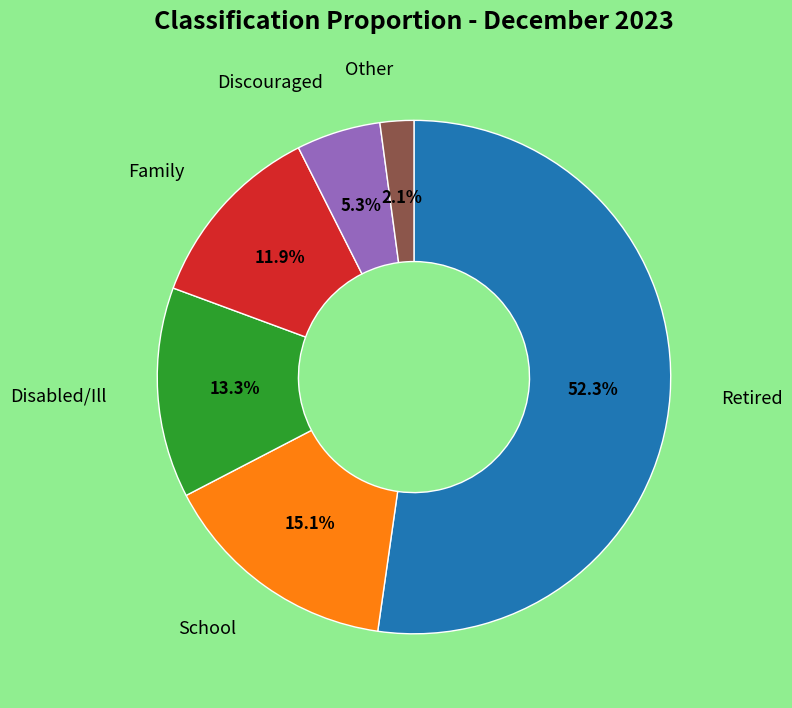

Does any single category account for the majority?

Yes